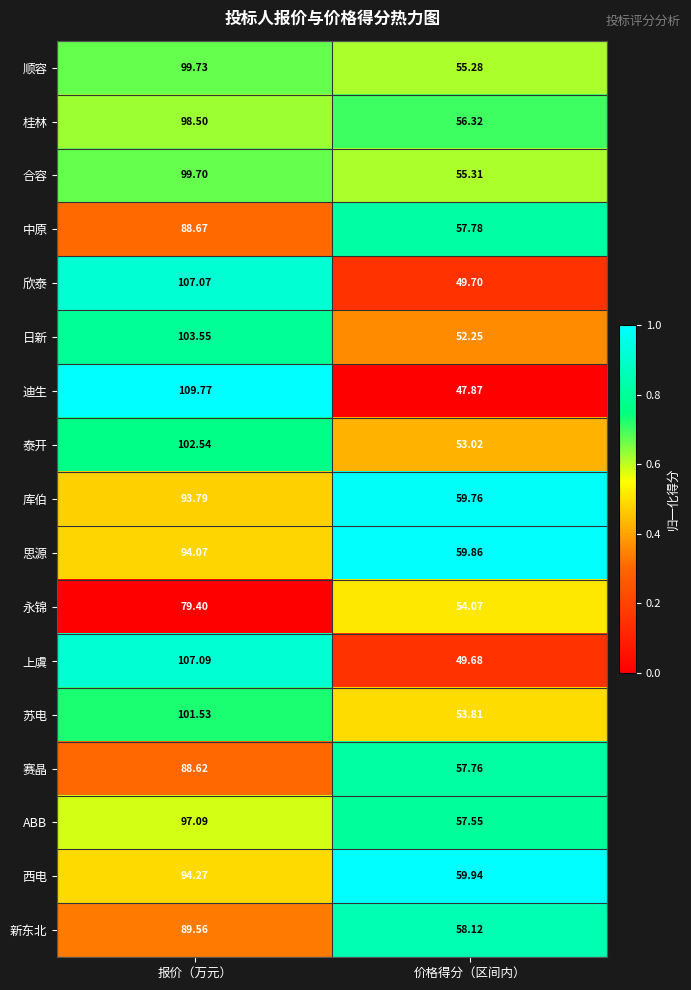

Which series changed the most between 报价（万元） and 价格得分（区间内）?

迪生